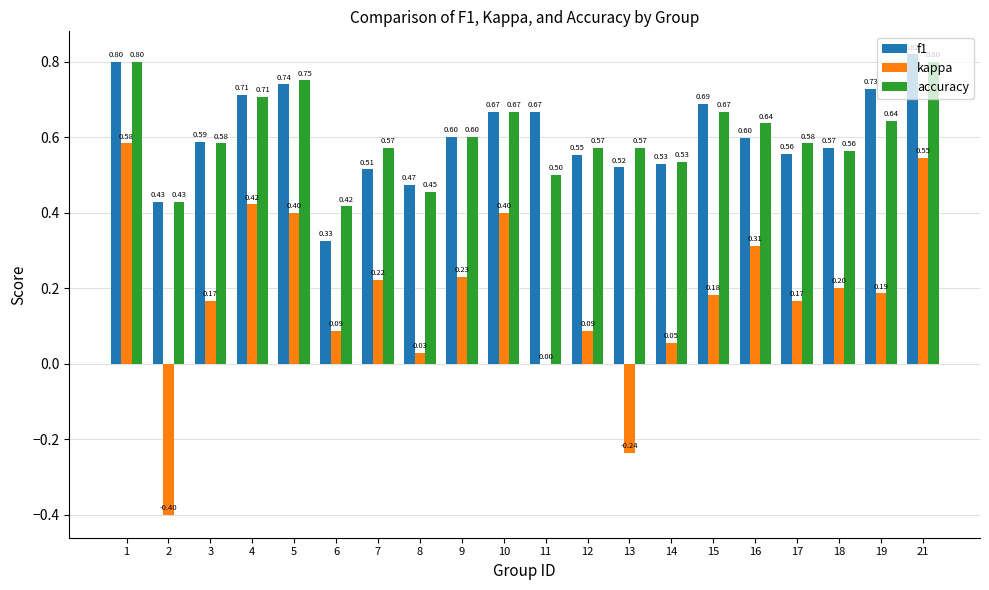

What is the average value of the accuracy series?

0.6